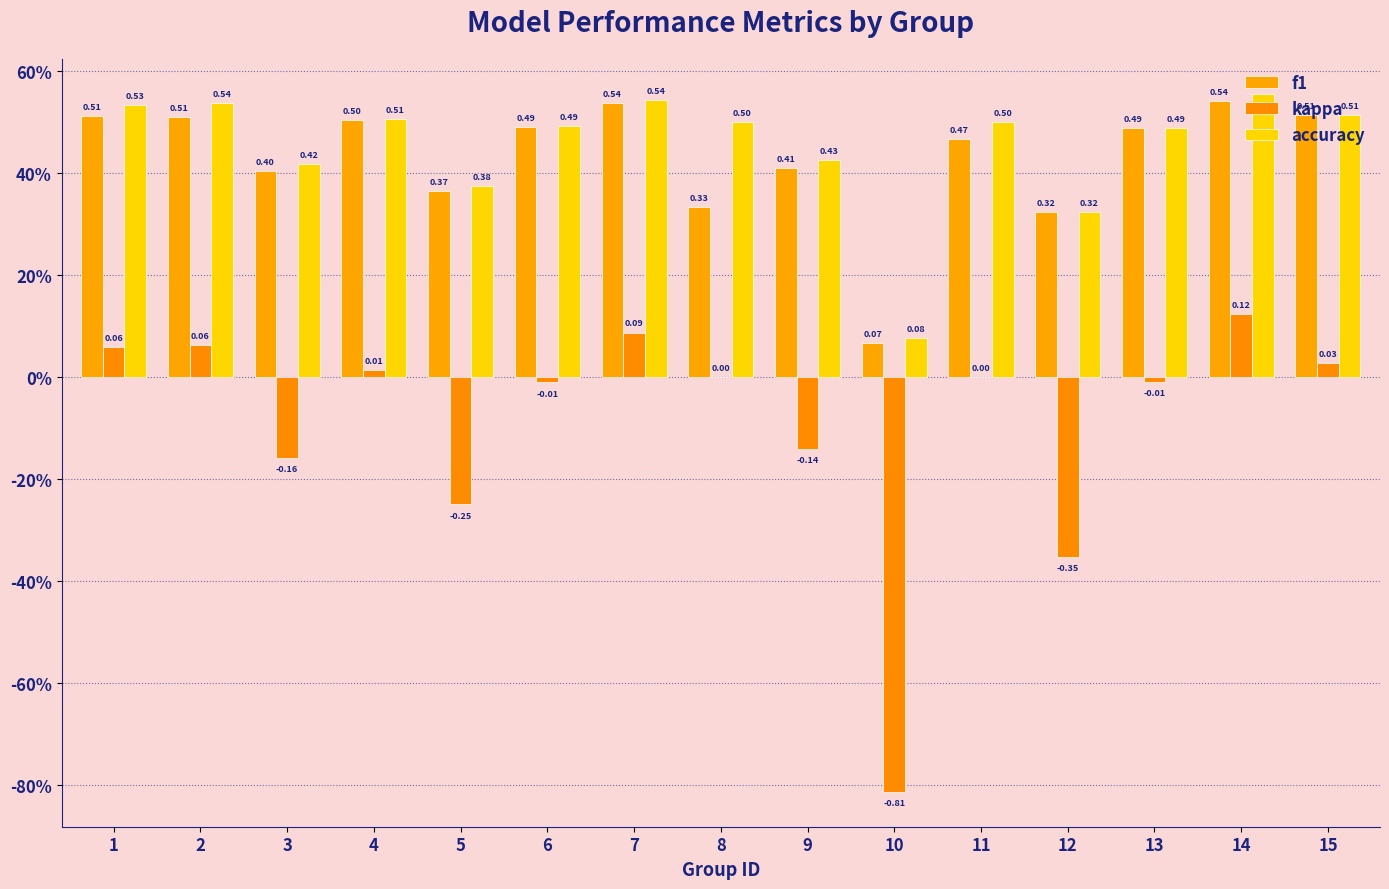

Does the chart contain stacked bars?

No